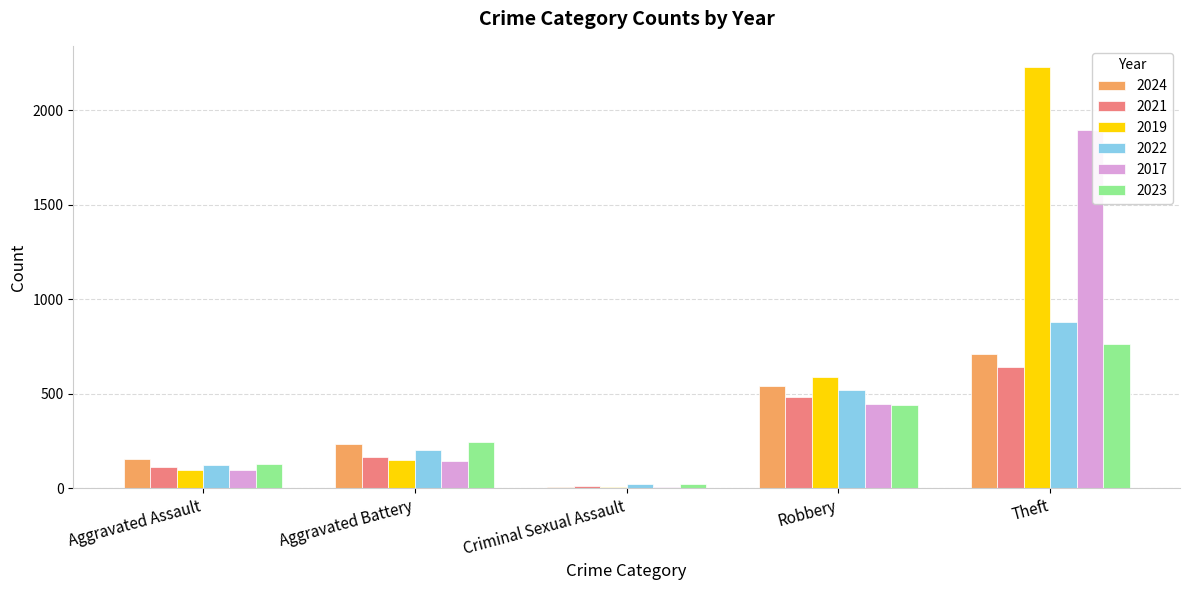

What is the approximate value of 2024 at Criminal Sexual Assault?

4